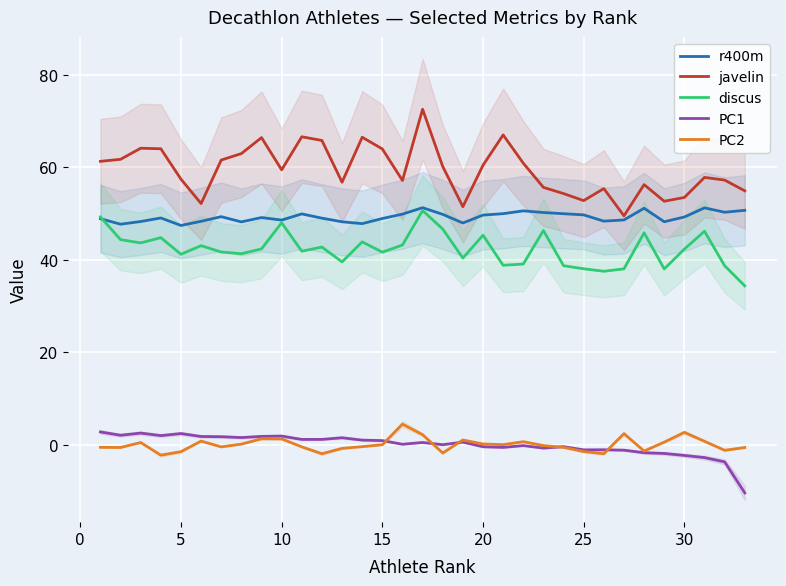

The value of r400m at 25 is 12.4. True or false?

False